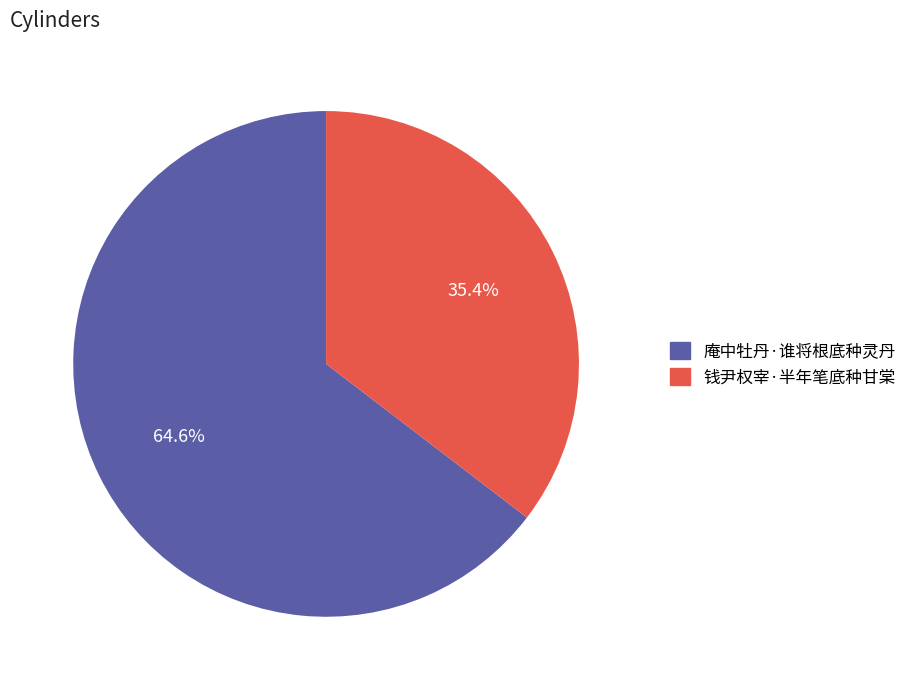

What is the smallest slice in the pie chart?

钱尹权宰·半年笔底种甘棠